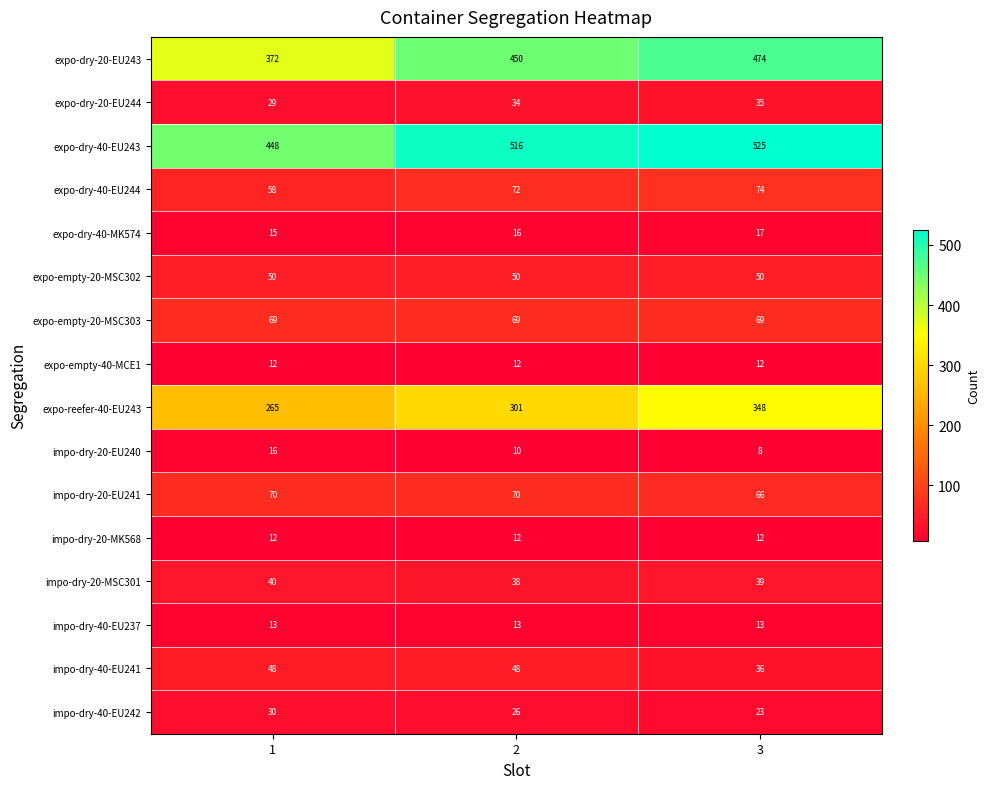

Read the expo-dry-20-EU244 value at 2.

34